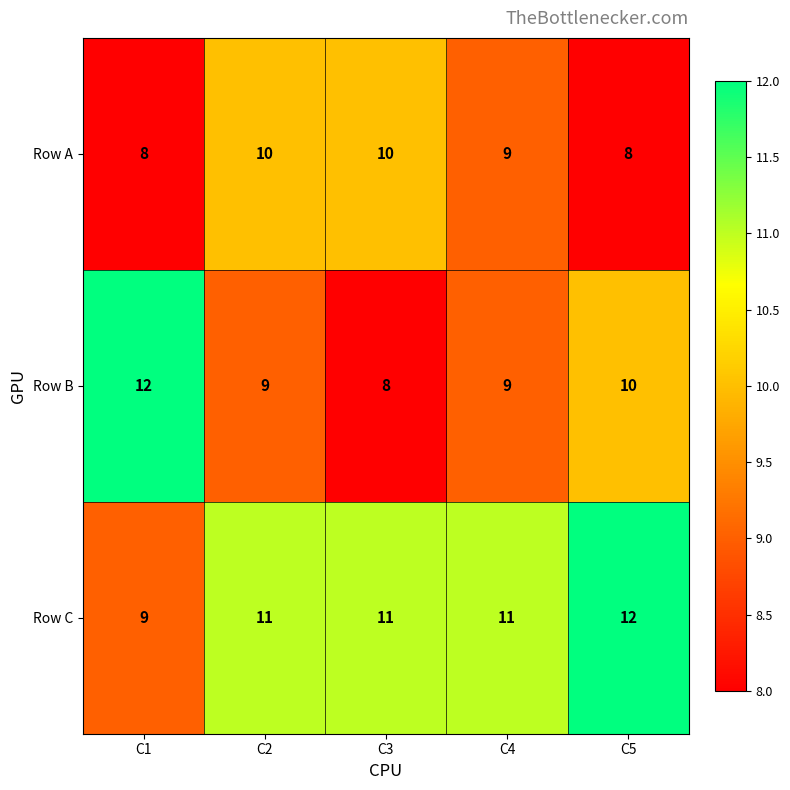

Where is Row B nearest to the value 10?

C5